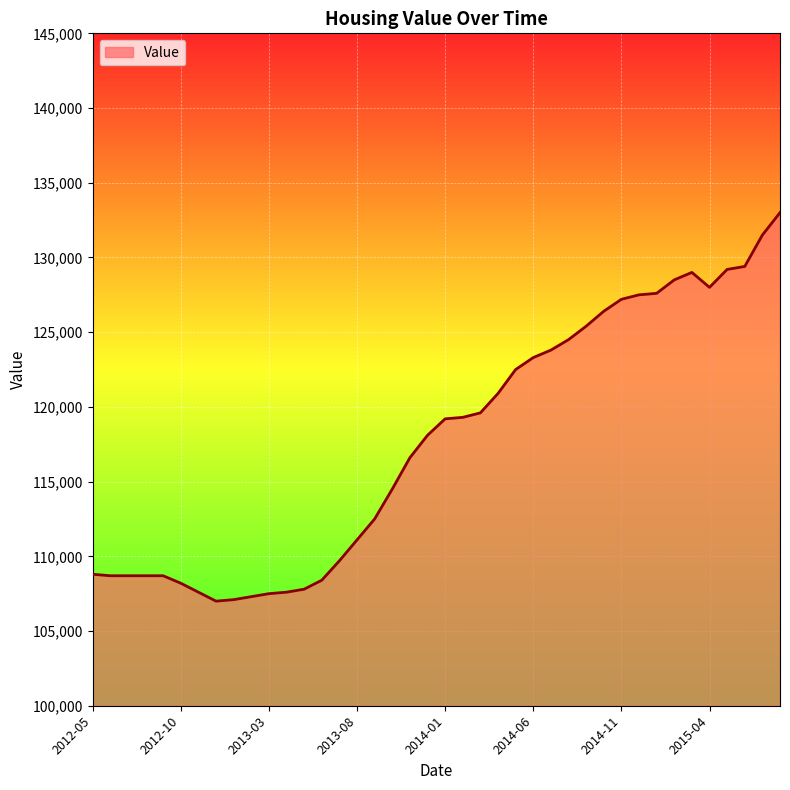

How many lines are shown in the chart?

1